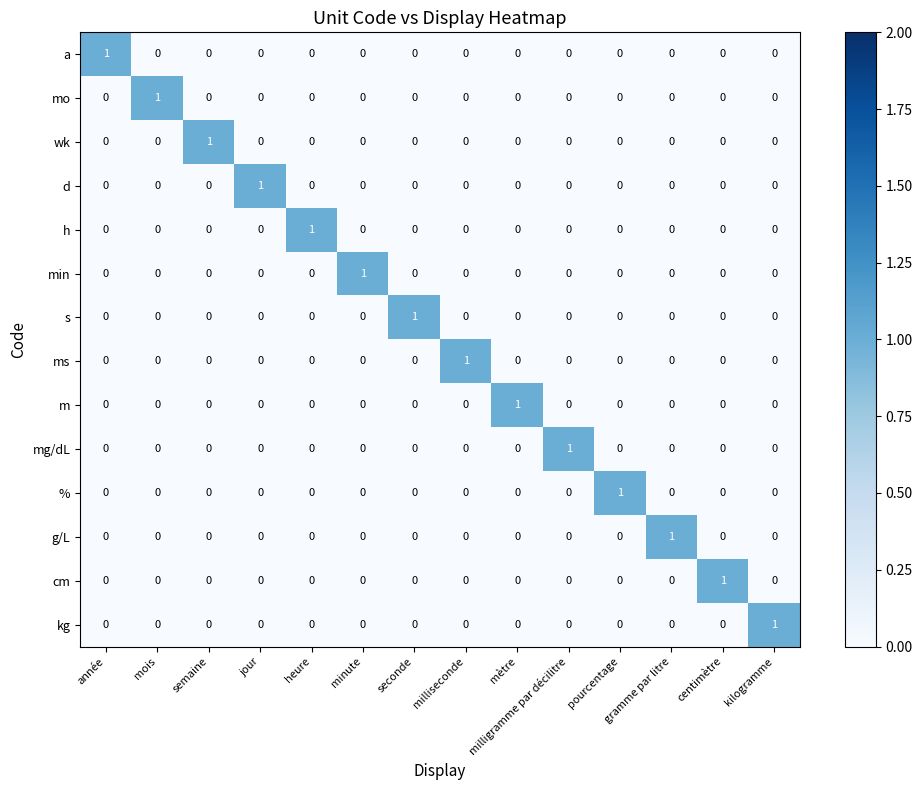

At which label does d reach its peak?

jour